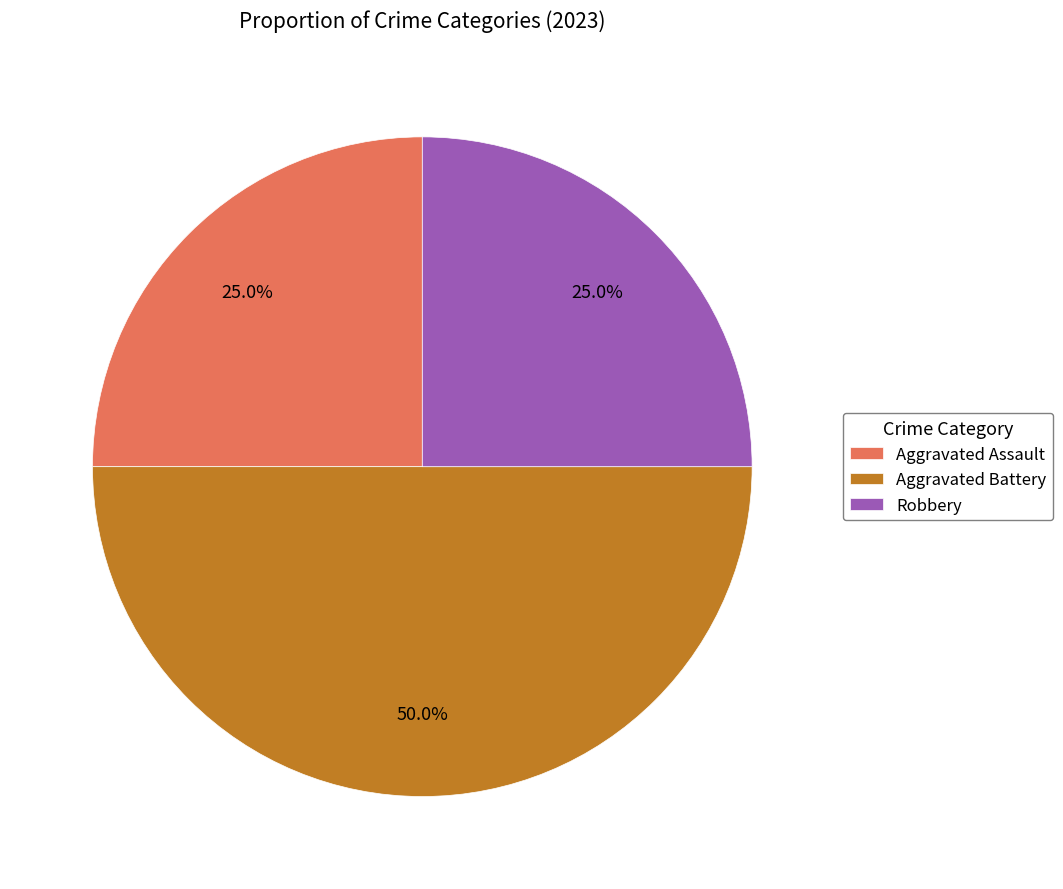

True or false: Aggravated Battery accounts for 50% of the total.

True